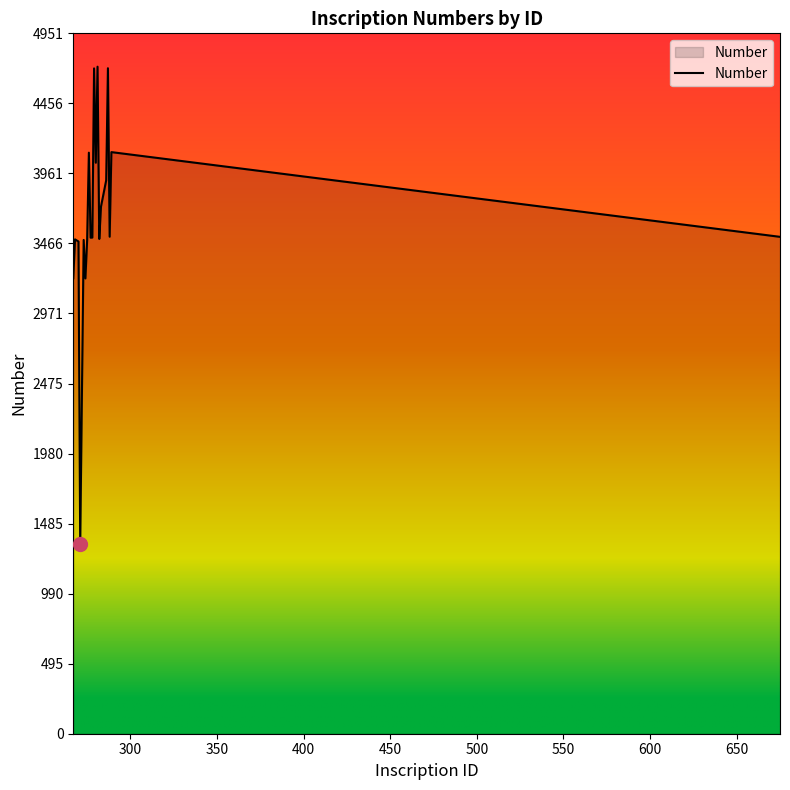

What is the difference between the maximum and minimum values?

3378